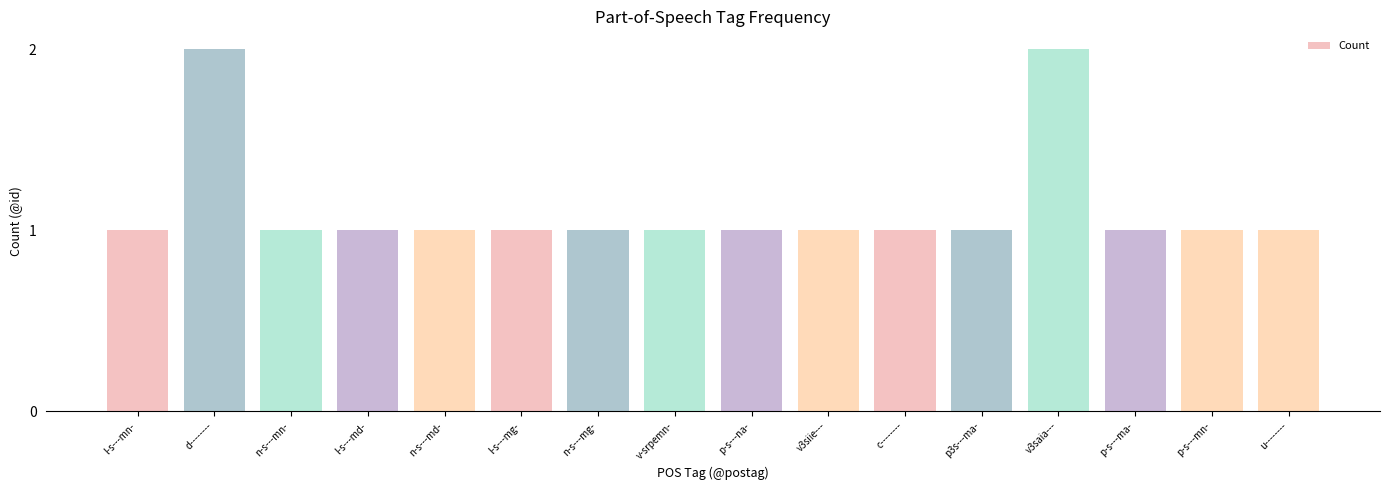

Approximately how many times larger is the value at c-------- compared to l-s---mg-?

1.0